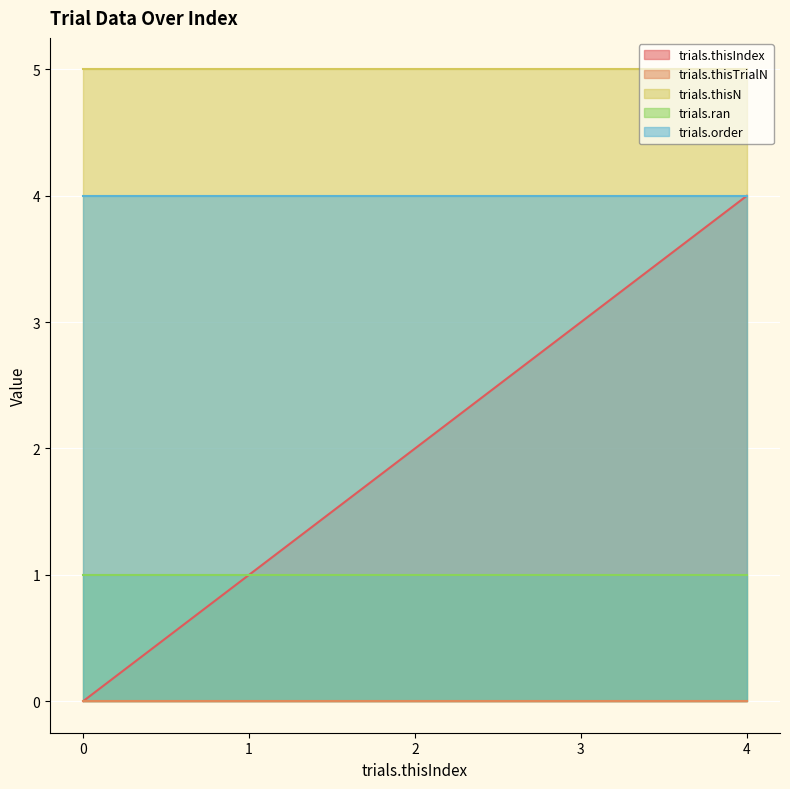

How many distinct data groups are displayed?

5